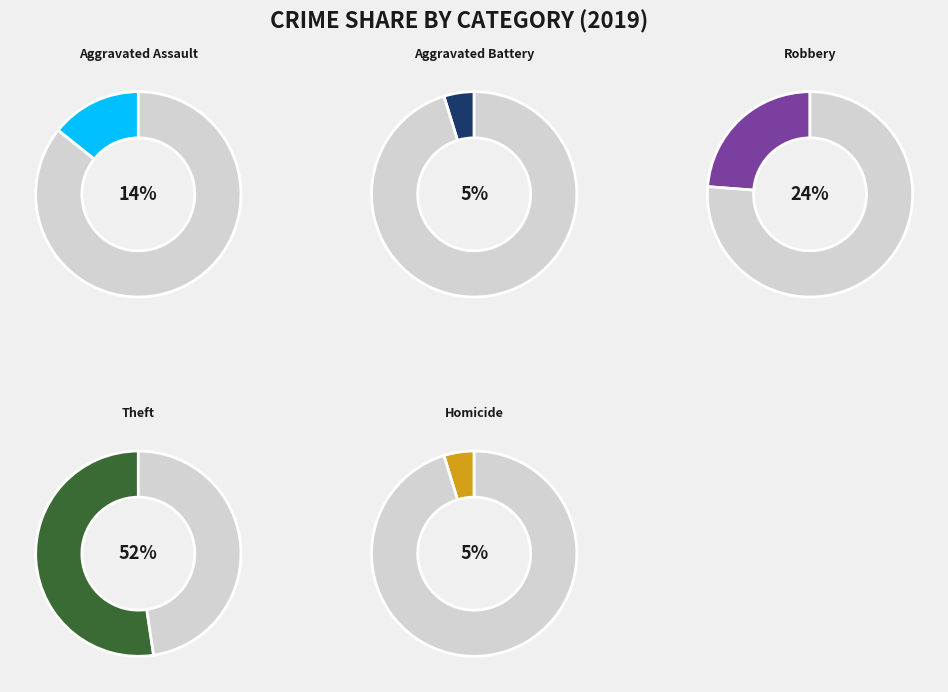

The Homicide slice represents 5% of the pie. True or false?

True